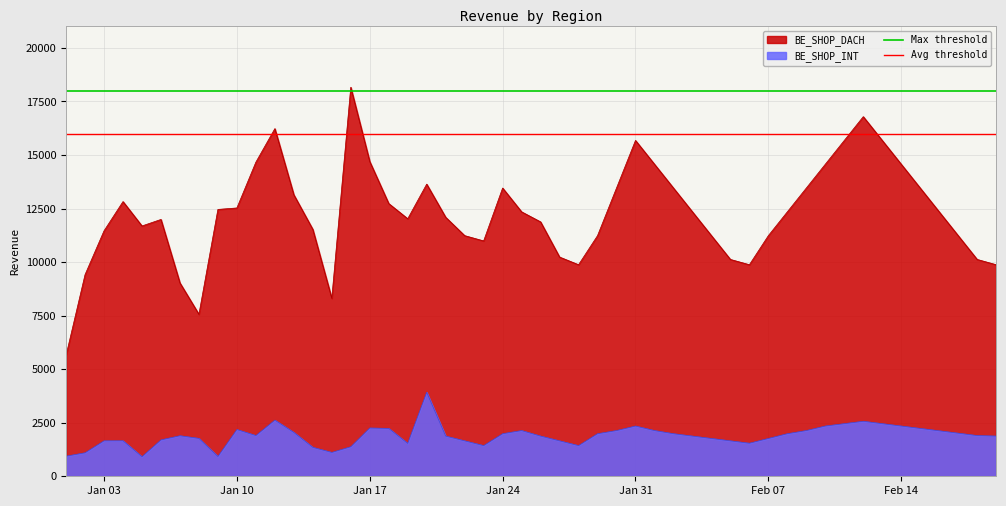

What is the maximum value for BE_SHOP_INT?

3921.2